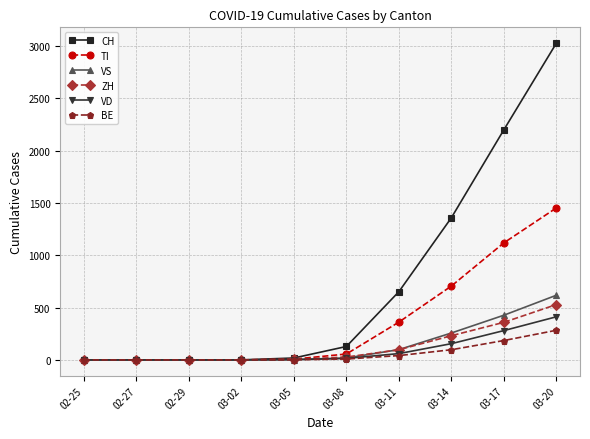

What is the average value of the VS series?

142